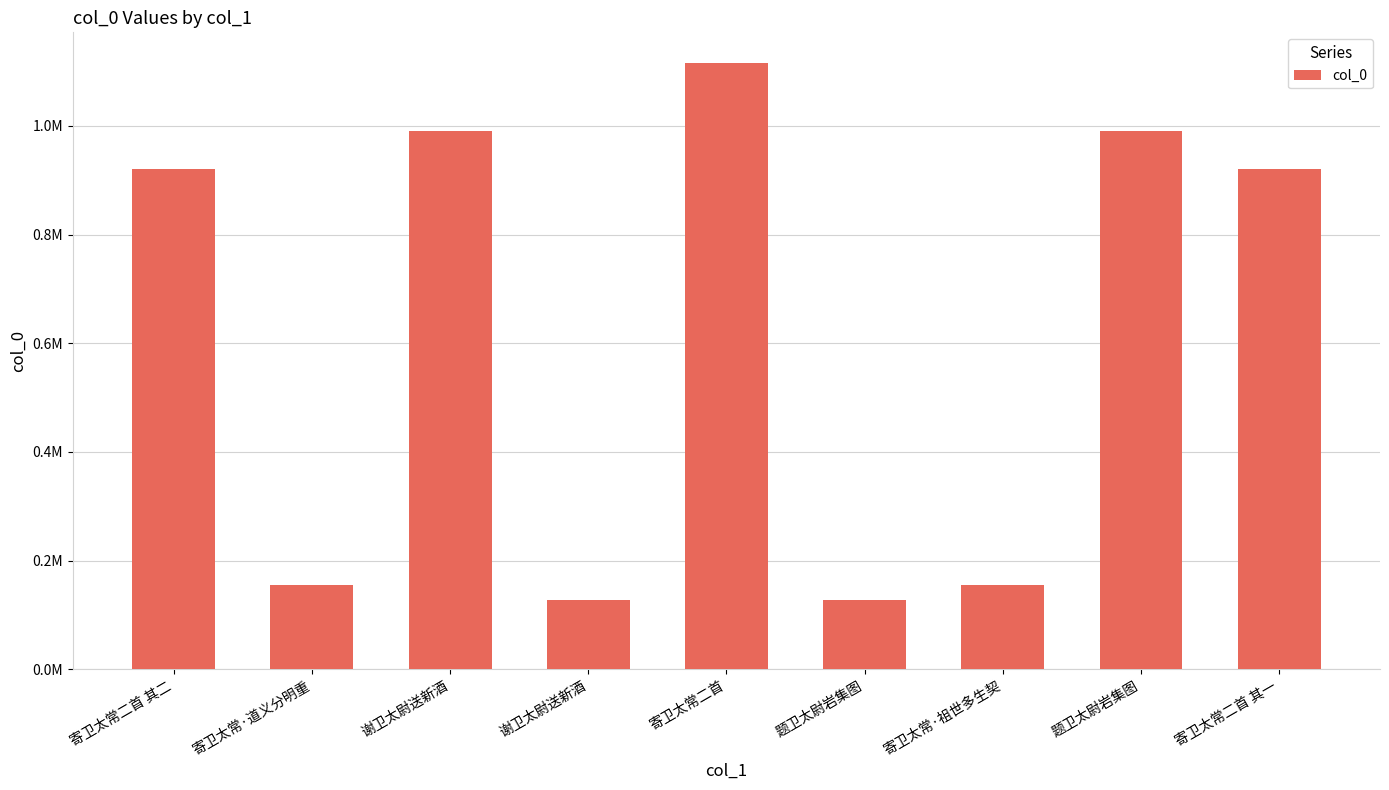

Reading left to right, what are all the values shown in this chart?

919809	154295	989789	128081	1116380	127999	154294	989816	919810